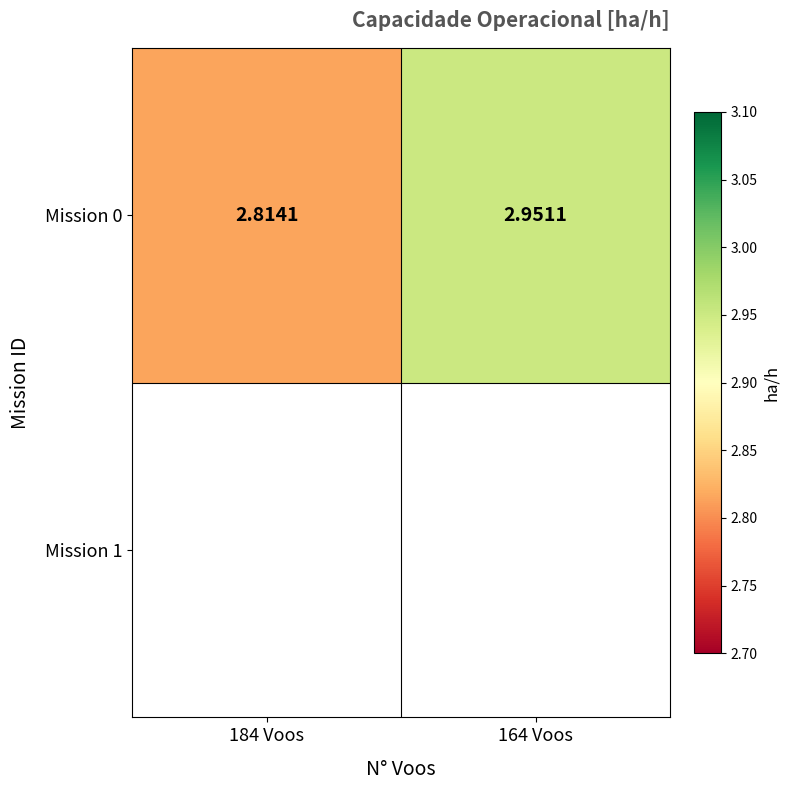

What is the average value?

2.9